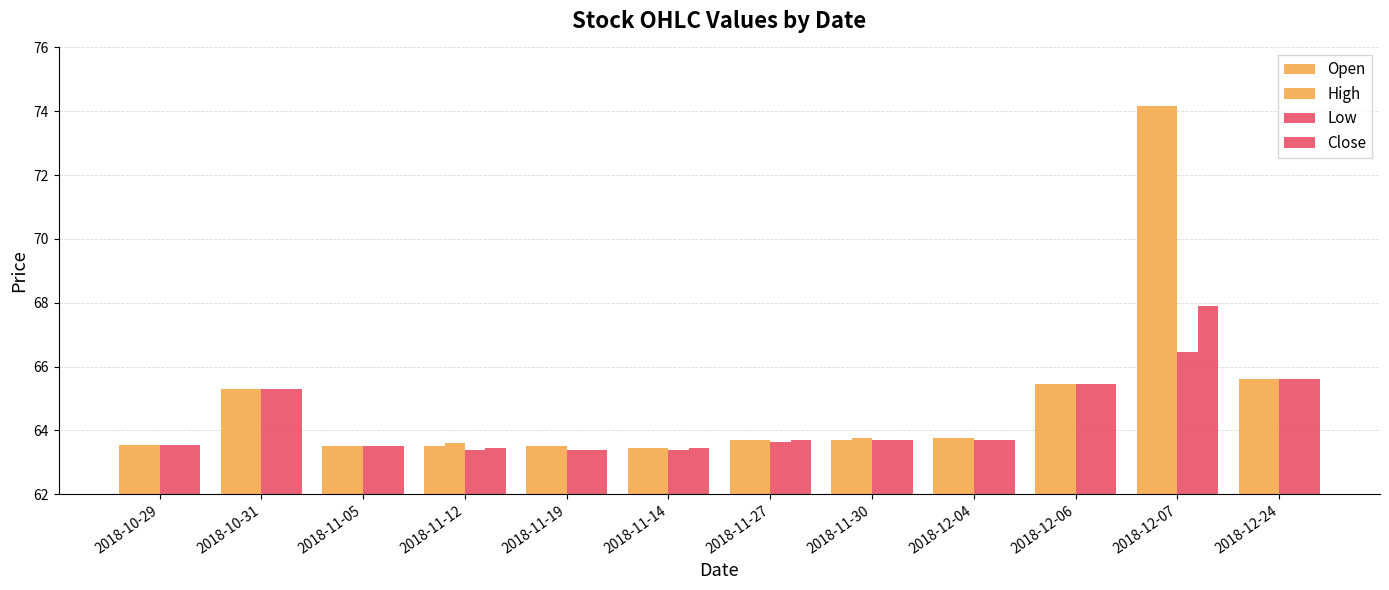

At how many categories does at least one series exceed 70?

1